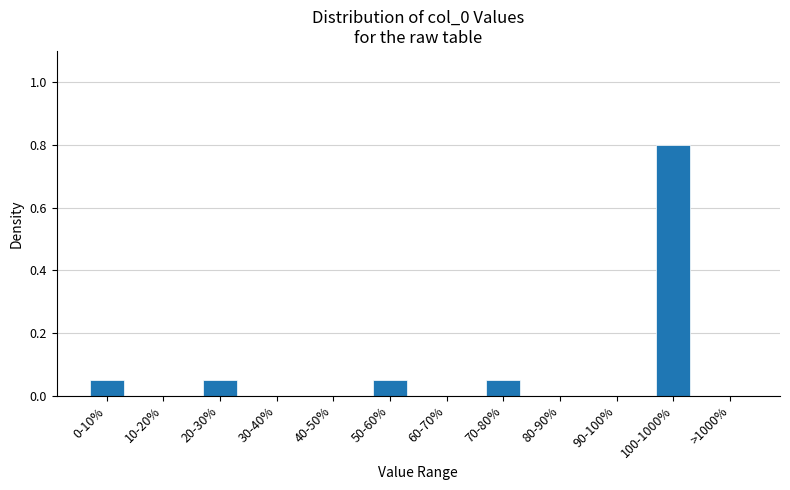

What is the greatest value displayed?

0.8